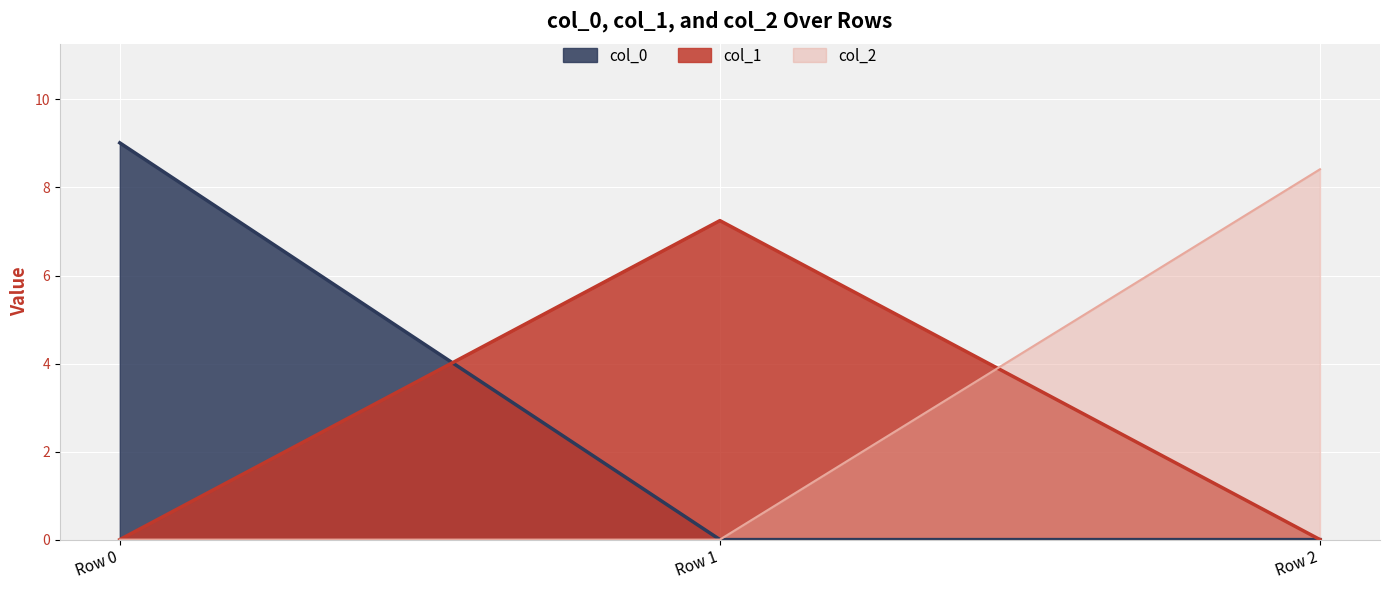

Reading right to left, list all the values displayed in this chart.

col_0: Row 2=0.0	Row 1=0.0	Row 0=9.0
col_1: Row 2=0.0	Row 1=7.2	Row 0=0.0
col_2: Row 2=8.4	Row 1=0.0	Row 0=0.0